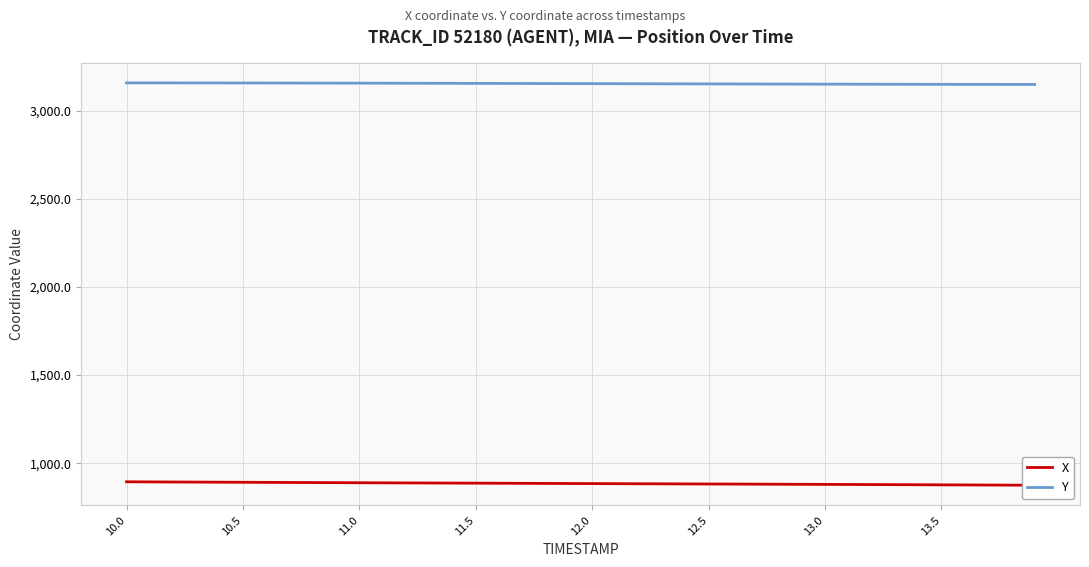

What is the highest value of the Y series?

3158.6